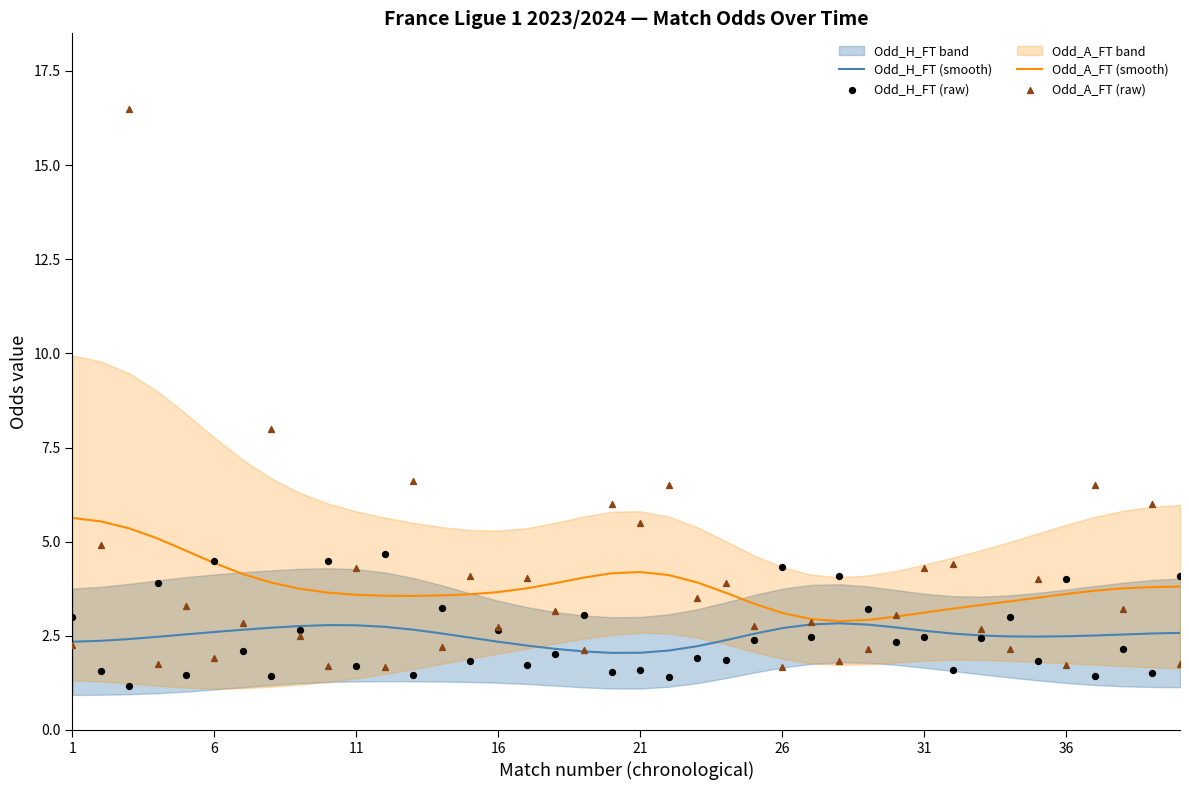

The value of Odd_A_FT (smooth) at 26 is 5.4. True or false?

False